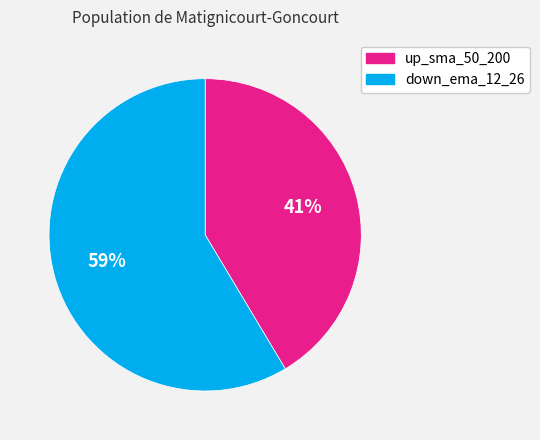

Rank the categories by value from highest to lowest.

down_ema_12_26, up_sma_50_200